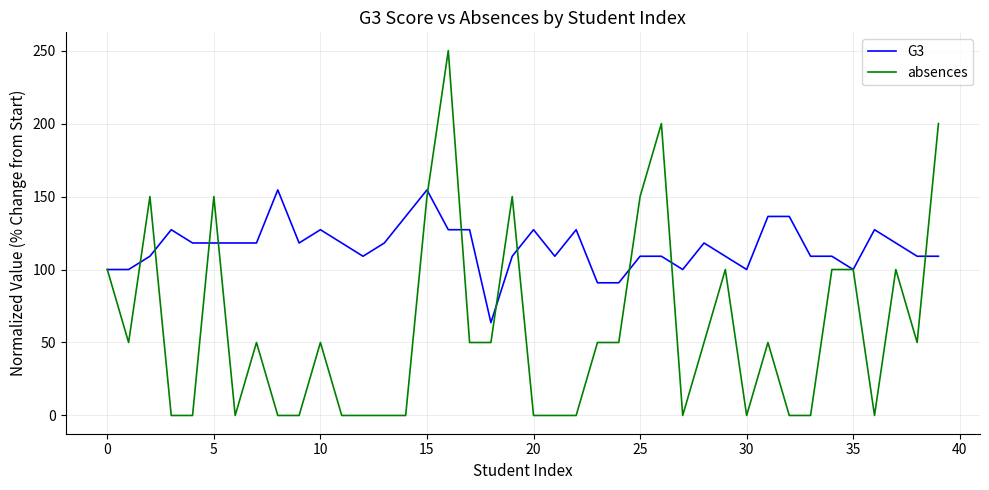

Which series has the largest range (max minus min)?

absences